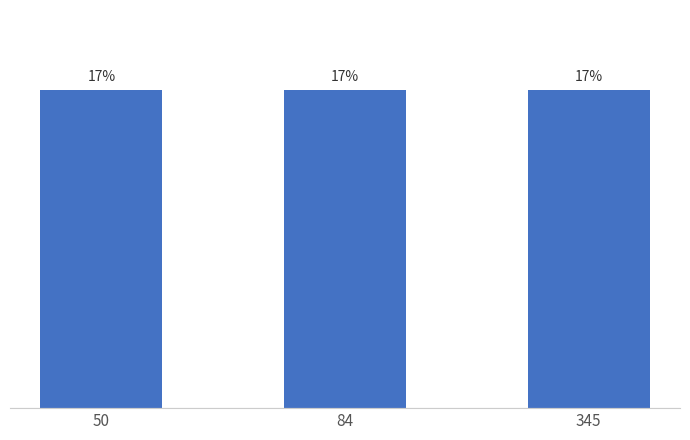

List the labels in order of value, largest first.

50, 84, 345